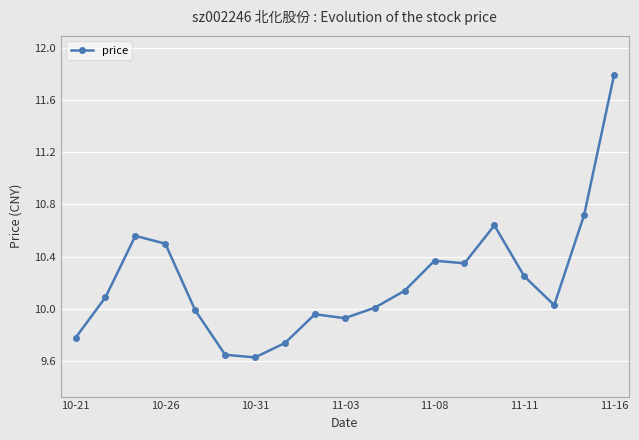

What is the greatest value displayed?

11.8